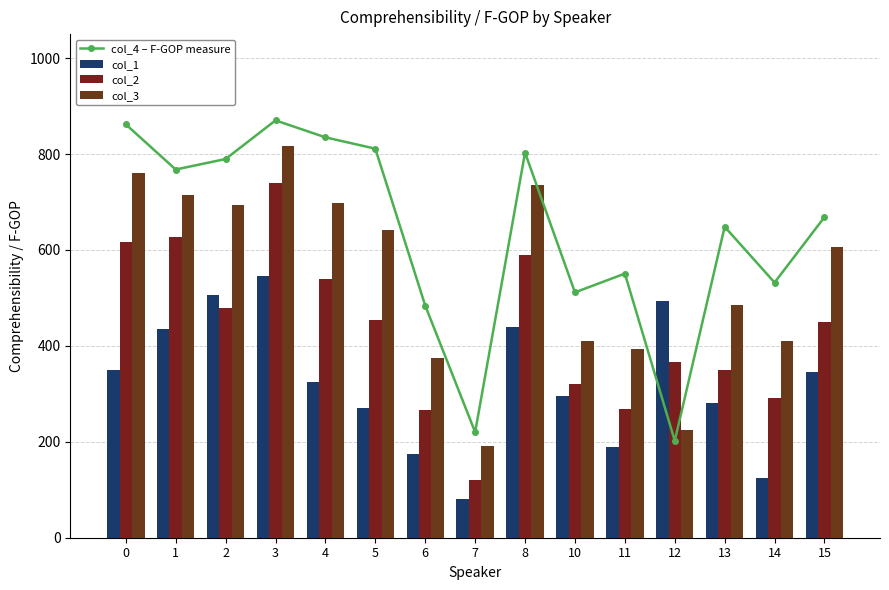

Rank the categories by col_2 value from lowest to highest.

7, 6, 11, 14, 10, 13, 12, 15, 5, 2, 4, 8, 0, 1, 3